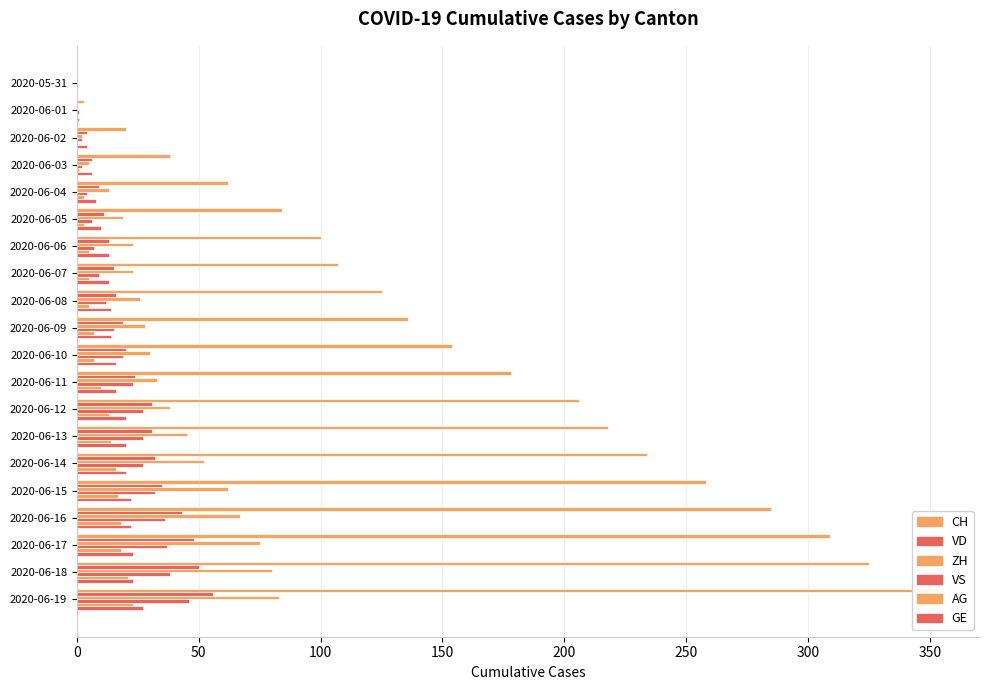

Which series has the largest total across all categories?

CH